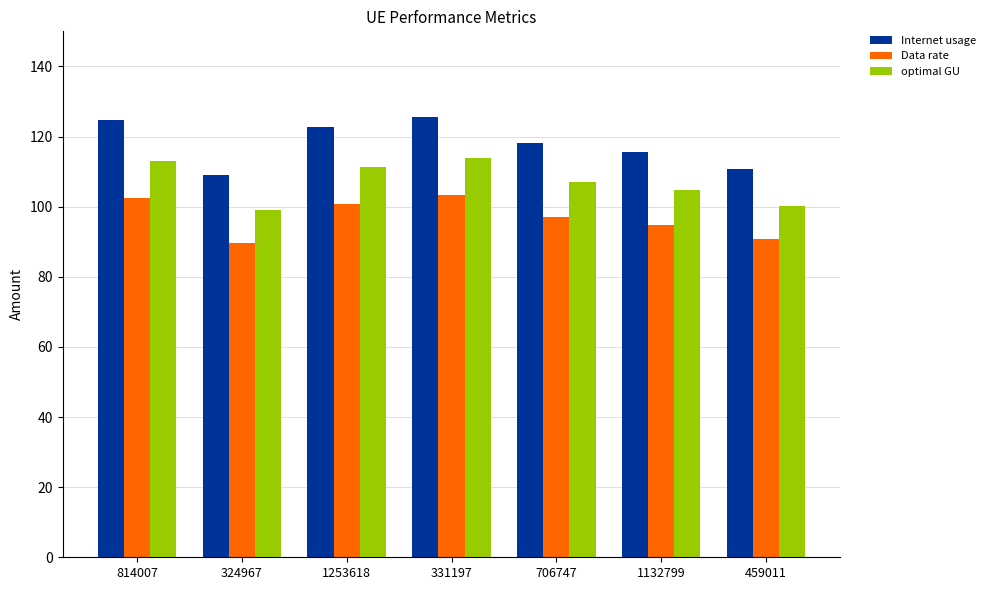

What is the sum of all optimal GU values?

749.0